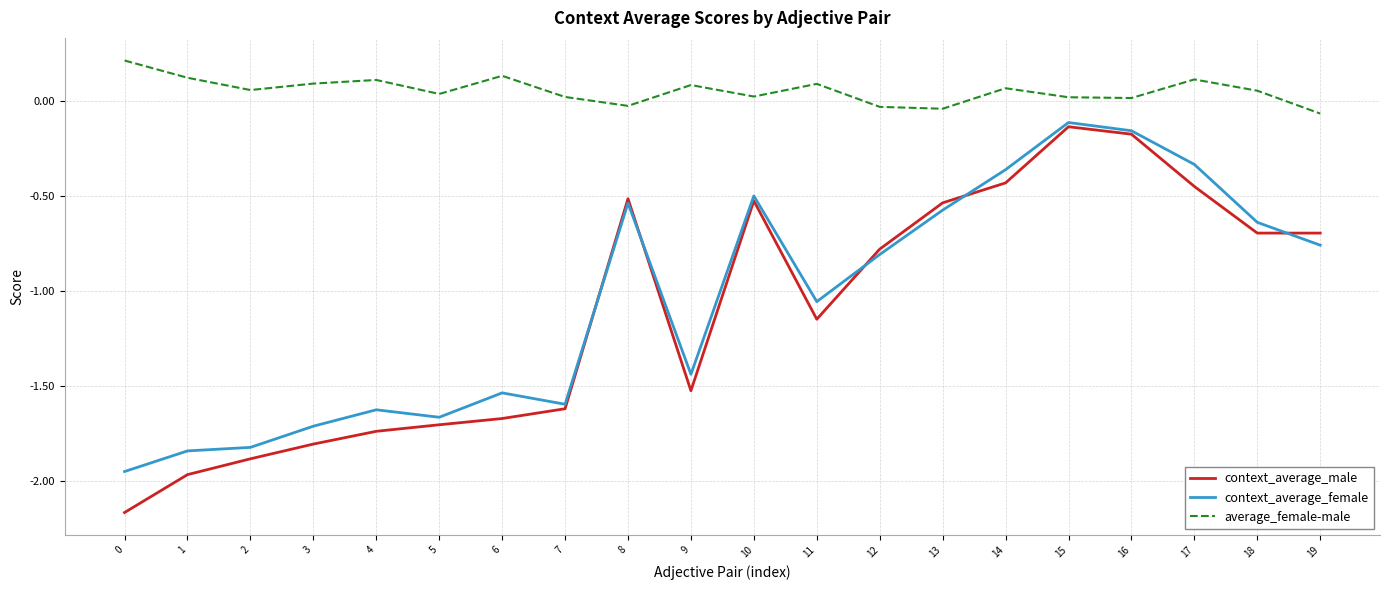

Where is the first local minimum for context_average_male?

9